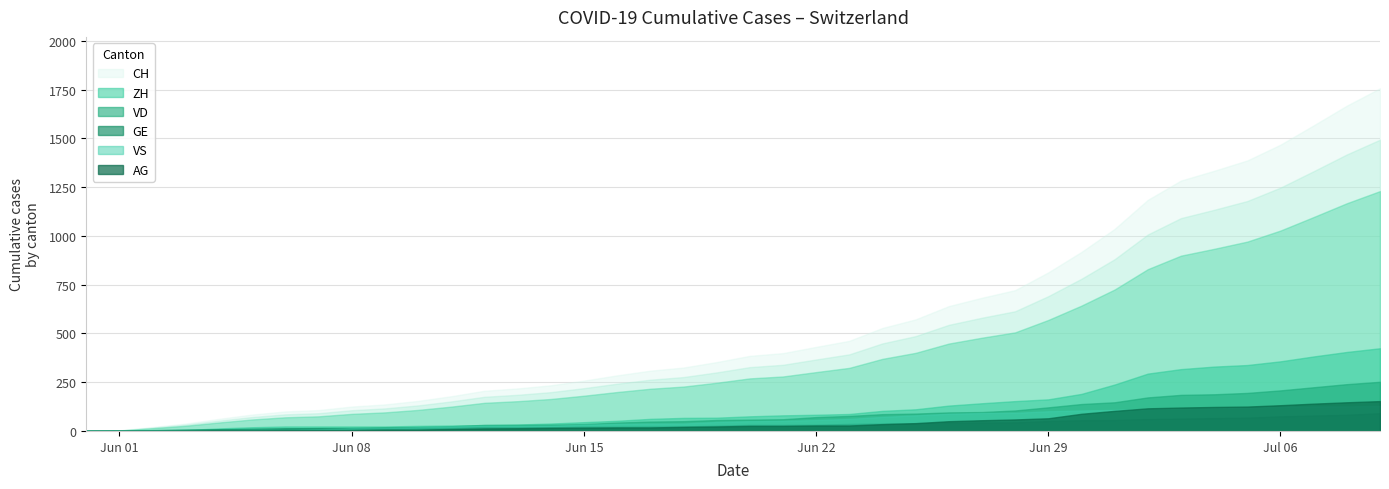

How many values in the ZH series exceed 75?

19